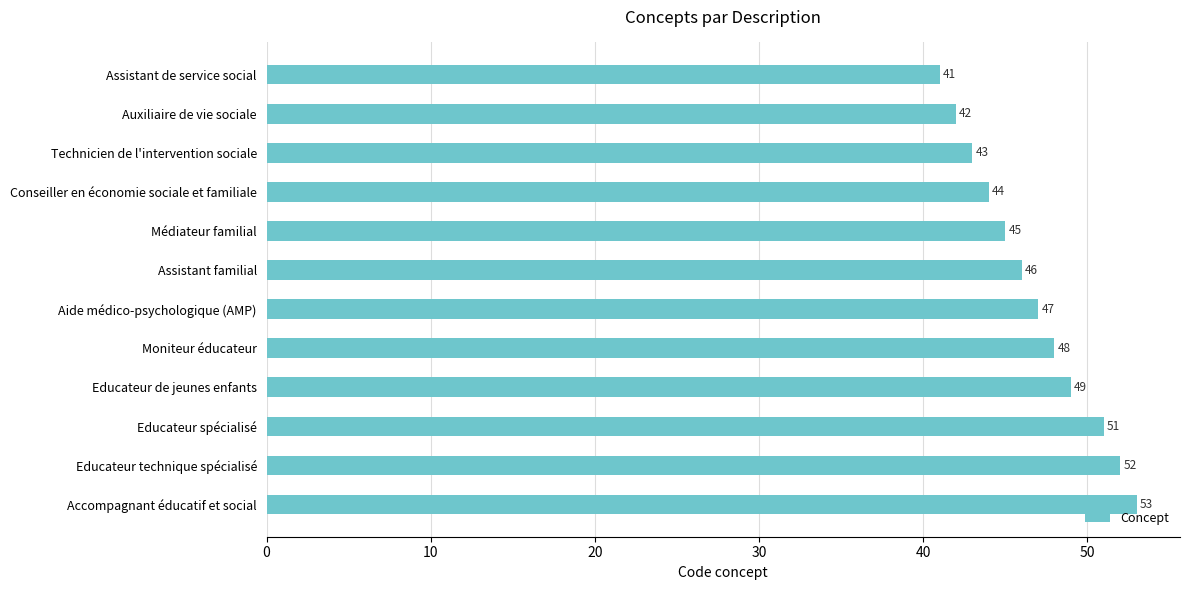

Rank the categories by value from lowest to highest.

Assistant de service social, Auxiliaire de vie sociale, Technicien de l'intervention sociale, Conseiller en économie sociale et familiale, Médiateur familial, Assistant familial, Aide médico-psychologique (AMP), Moniteur éducateur, Educateur de jeunes enfants, Educateur spécialisé, Educateur technique spécialisé, Accompagnant éducatif et social